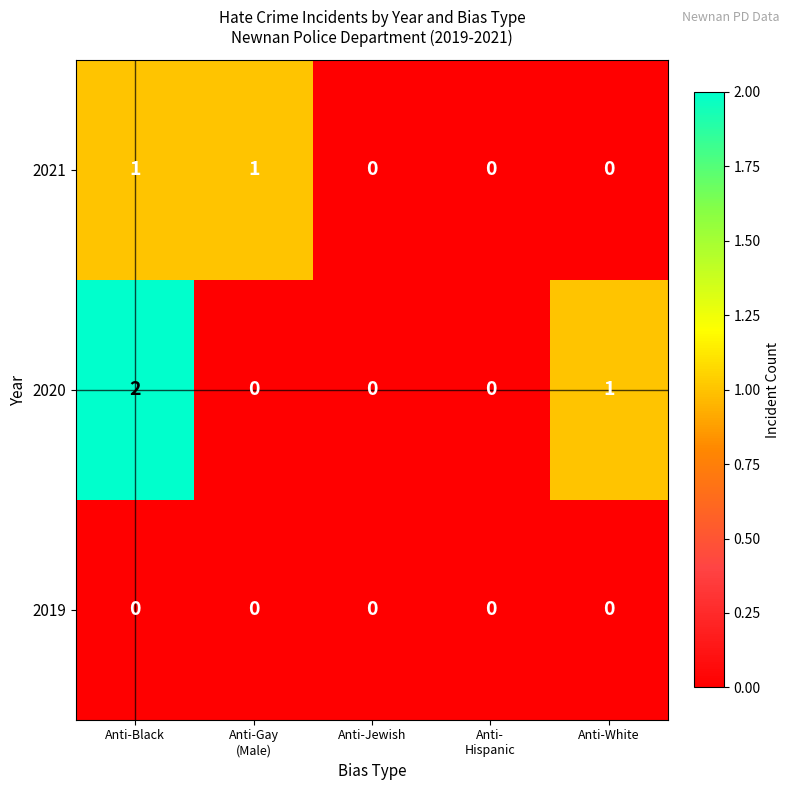

At which label is 2020 closest to 1?

Anti-White